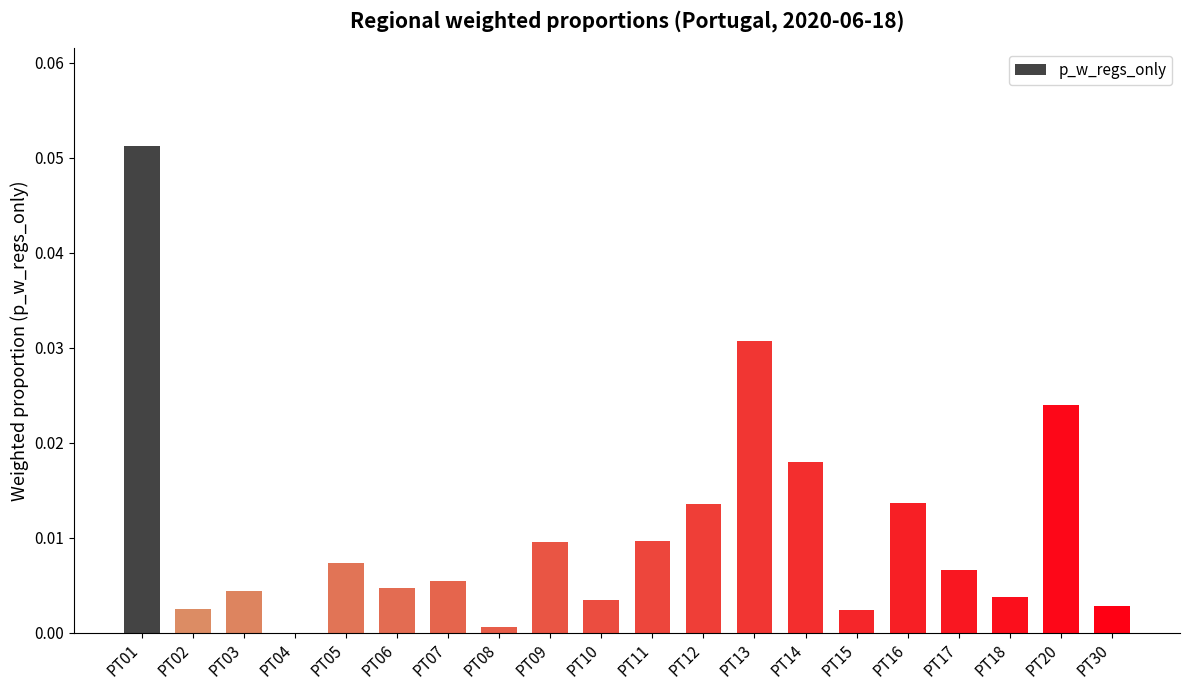

Are the bars horizontal?

No